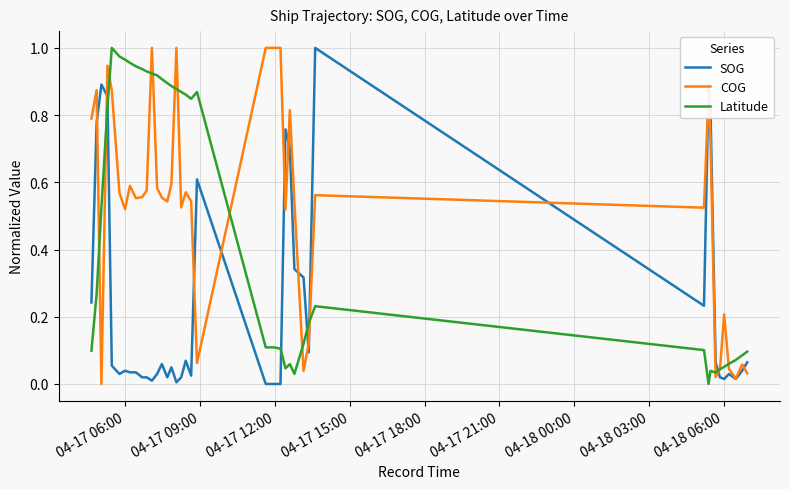

List the series in order of their overall mean, highest first.

COG, Latitude, SOG